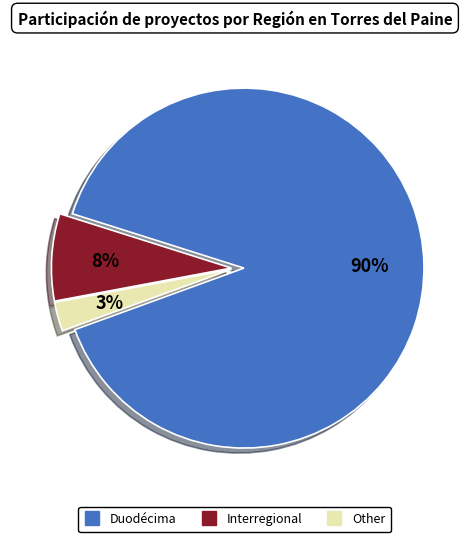

What is the smallest slice in the pie chart?

Other